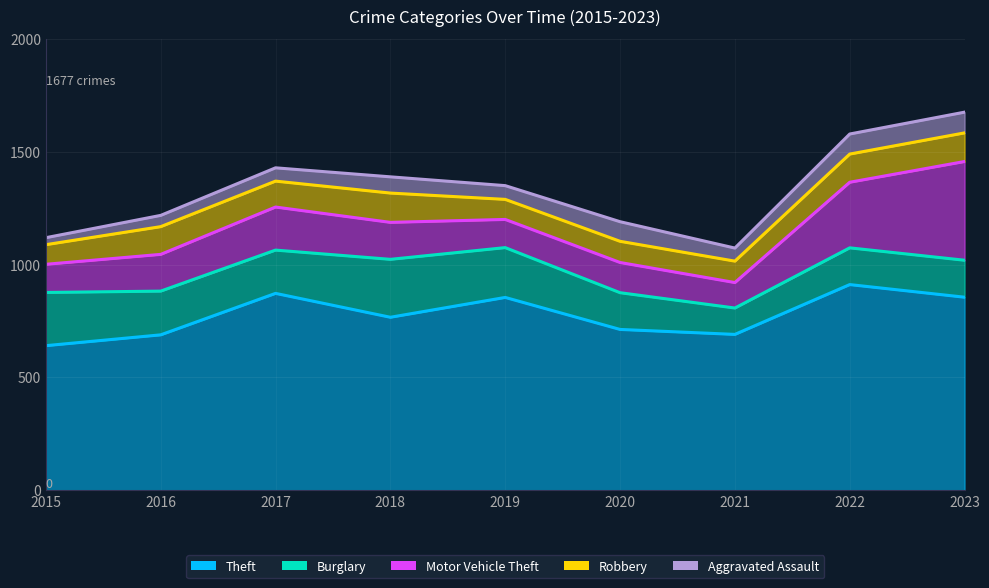

Reading left to right, what are all the values shown in this chart?

Theft: 641	689	873	767	855	713	691	912	856
Burglary: 236	194	192	257	221	163	117	163	164
Motor Vehicle Theft: 125	163	191	164	125	134	113	291	438
Robbery: 87	123	115	130	89	94	95	125	127
Aggravated Assault: 31	50	59	72	61	87	58	89	92